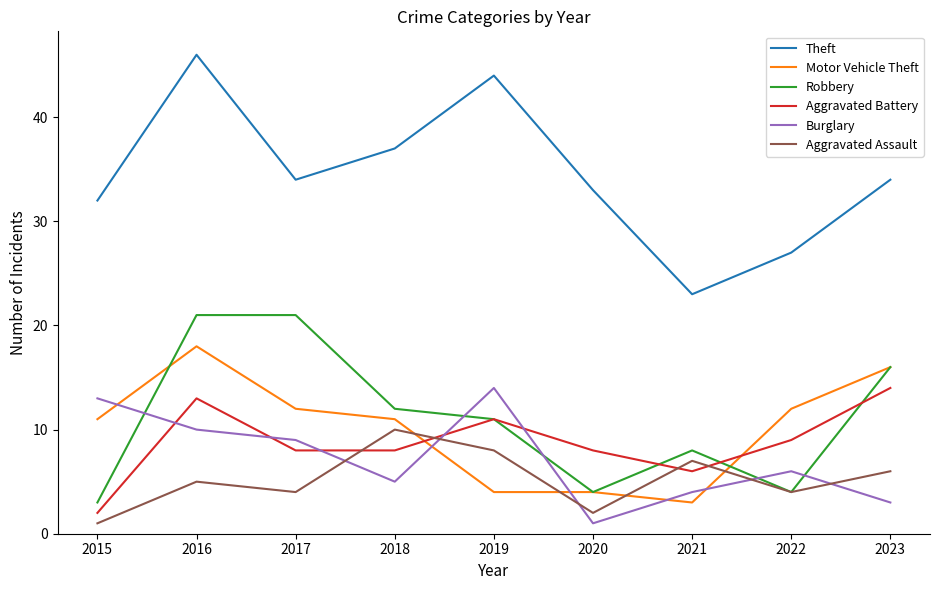

What is the spread (max minus min) of values at 2023?

31